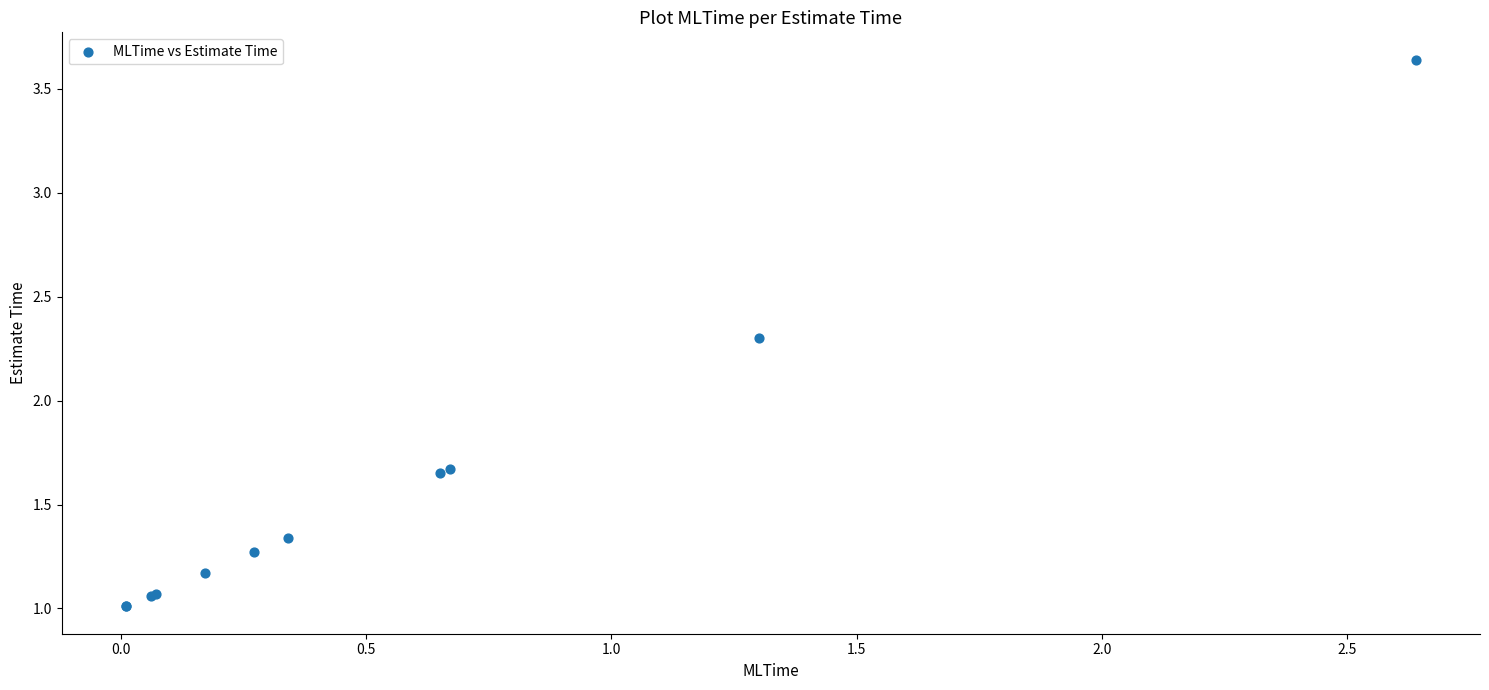

What Y value in the scatter plot is closest to 2?

2.3